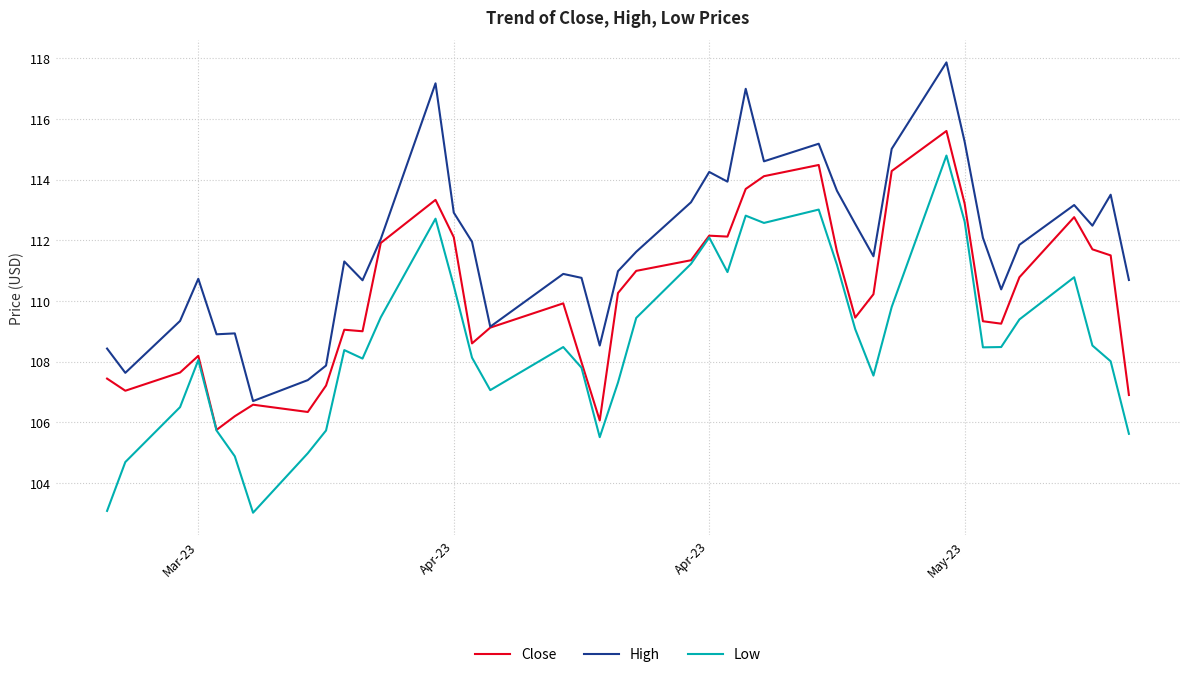

True or false: Low and High intersect in this chart.

False